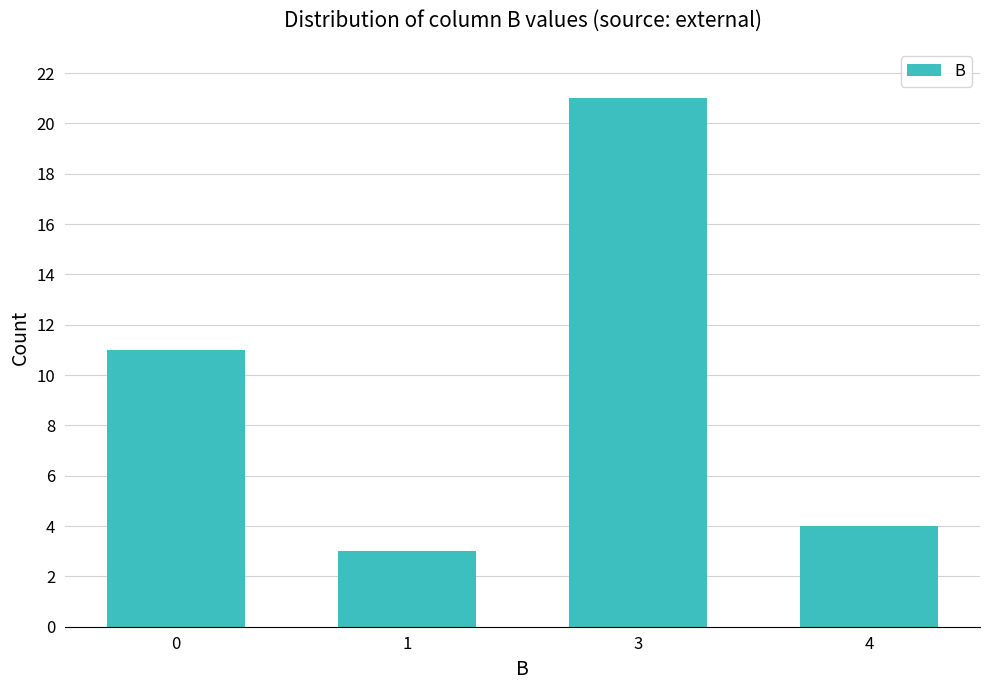

Approximately how many times larger is the value at 4 compared to 1?

1.3